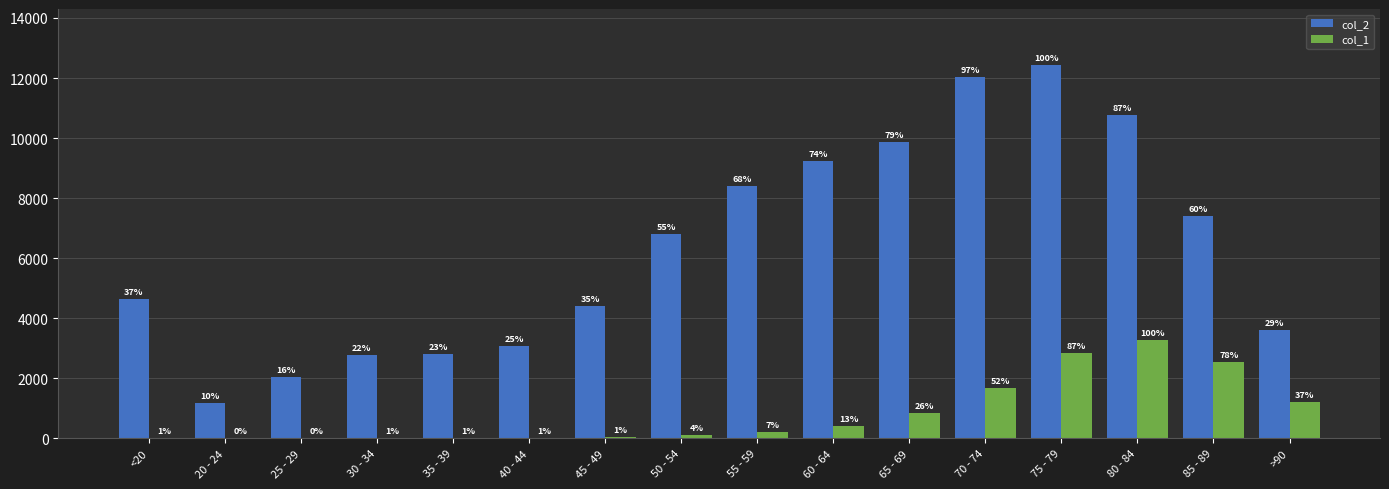

Reading left to right, what are all the values shown in this chart?

col_2: 4641	1191	2038	2765	2814	3078	4396	6803	8400	9236	9883	12018	12434	10764	7417	3604
col_1: 18	4	3	17	18	24	47	126	227	426	850	1690	2848	3273	2548	1224